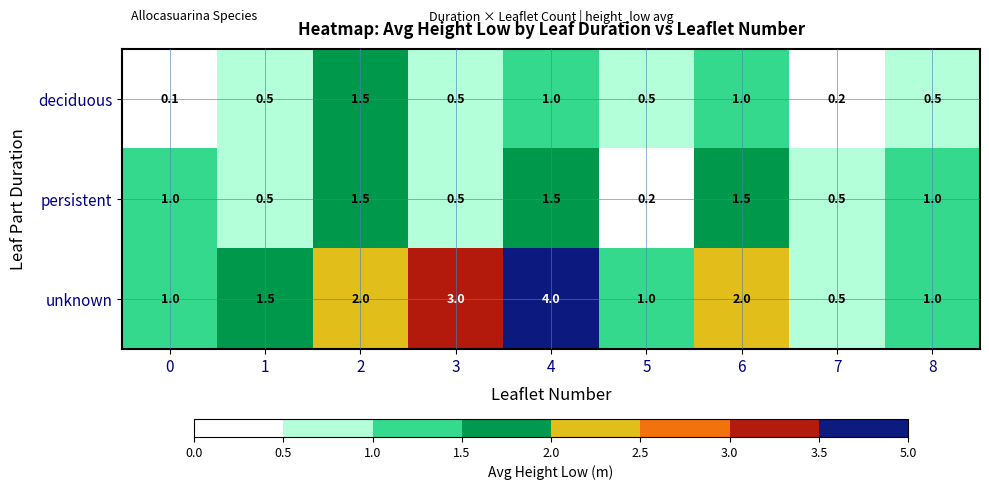

Count the number of categories in the chart.

9